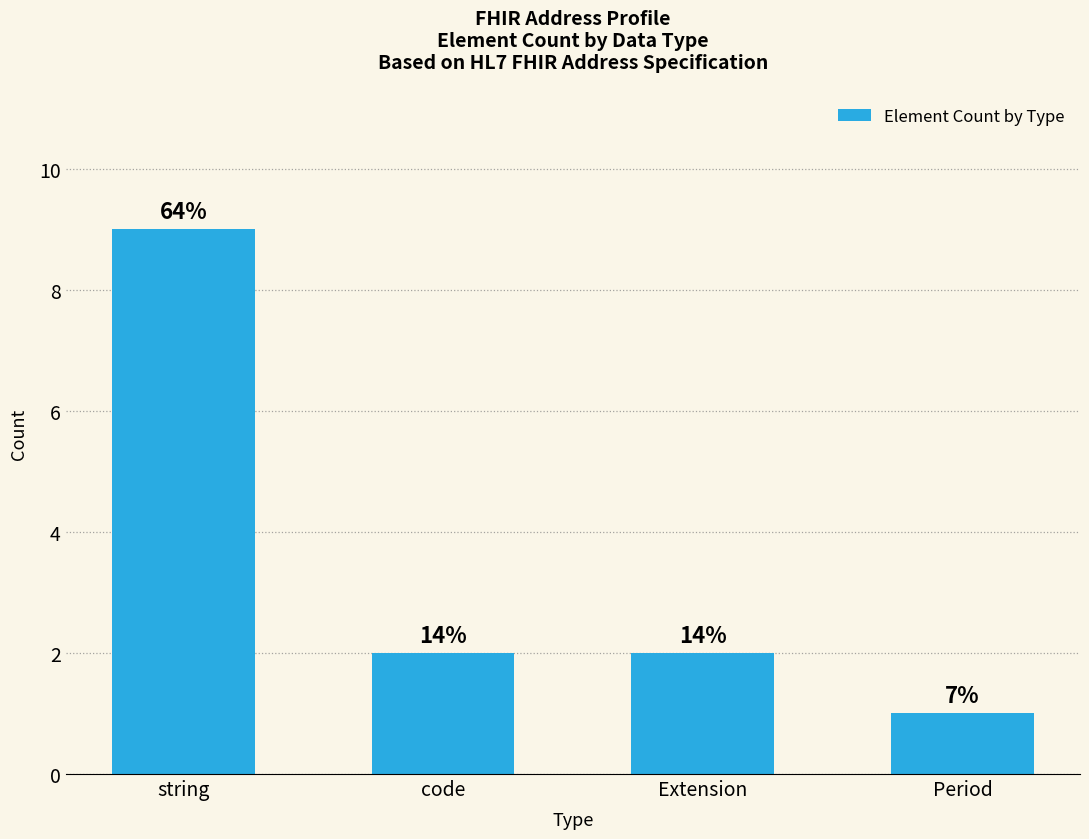

Does the chart contain any negative values?

No